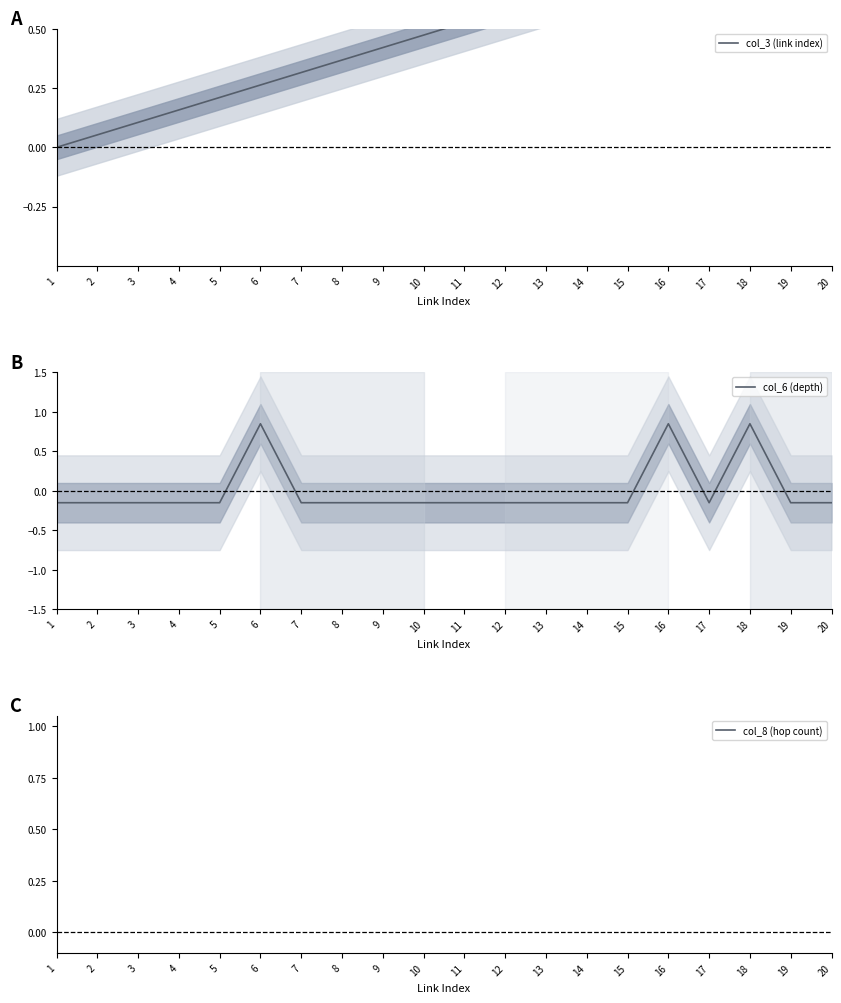

What is the total value across all series at 17?

3.7